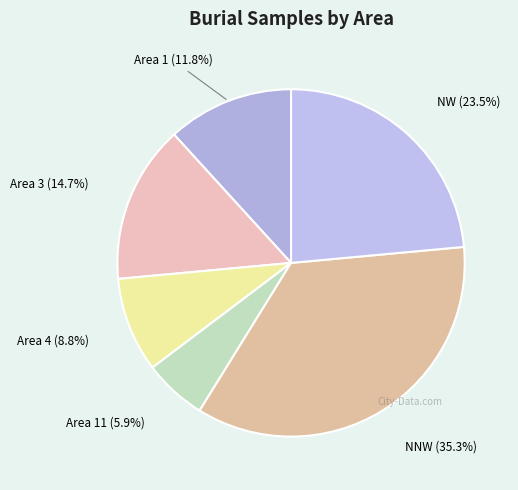

Which slice is the smallest?

Area 11 (5.9%)